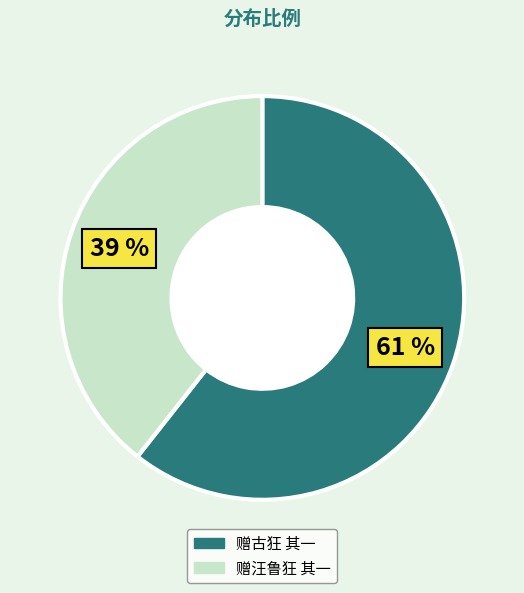

Is it true that 赠古狂 其一 is 74% of the pie?

False